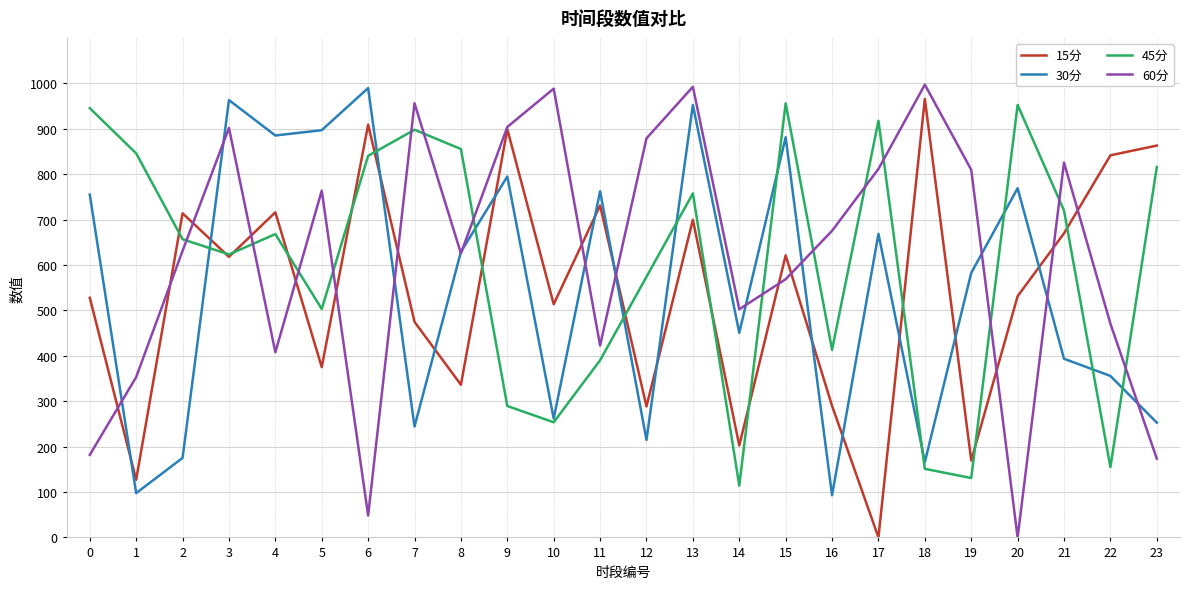

The value of 45分 at 22 is 210.5. True or false?

False